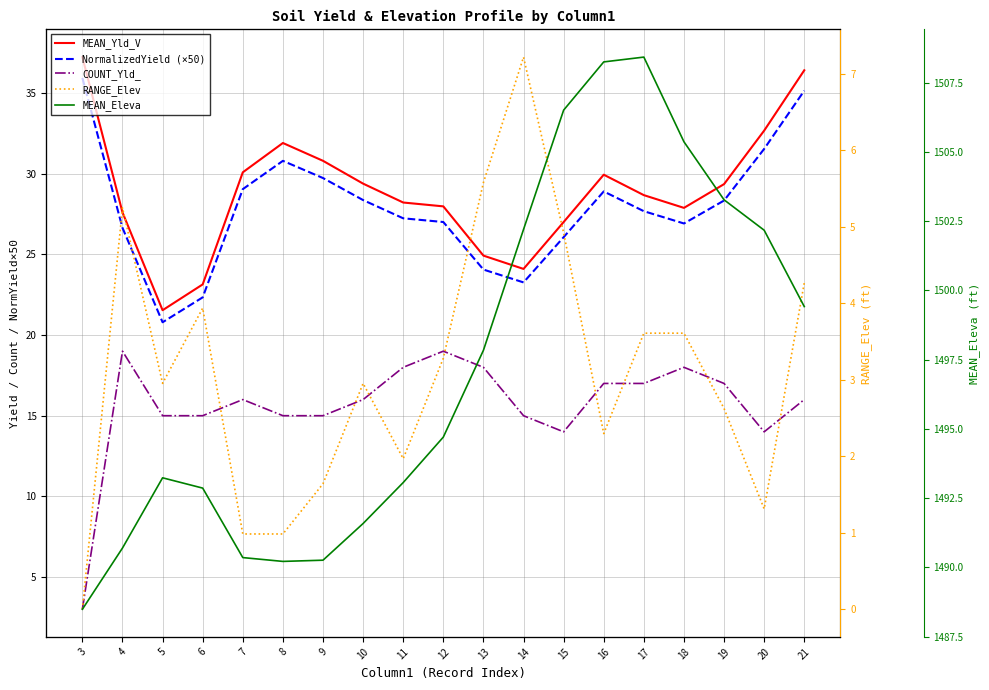

How many lines are shown in the chart?

5